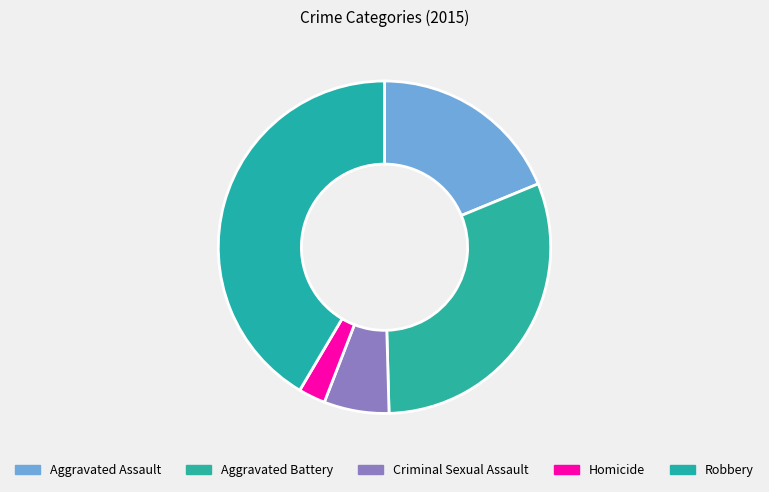

Is there any slice that represents more than half of the pie?

No